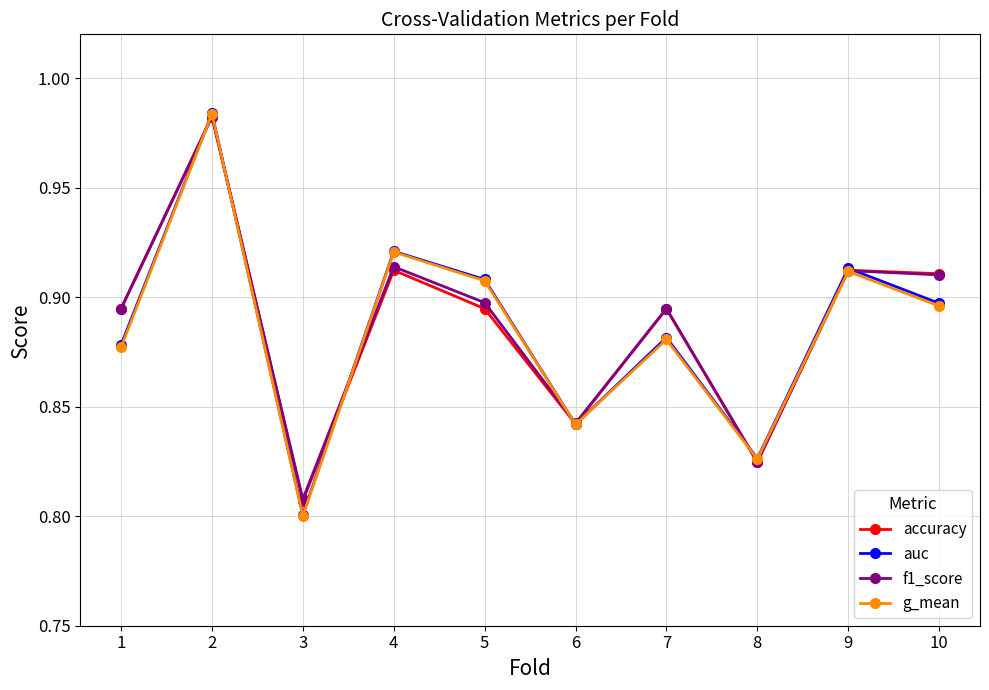

In auc, how many points are lower than both neighbors (excluding endpoints)?

3